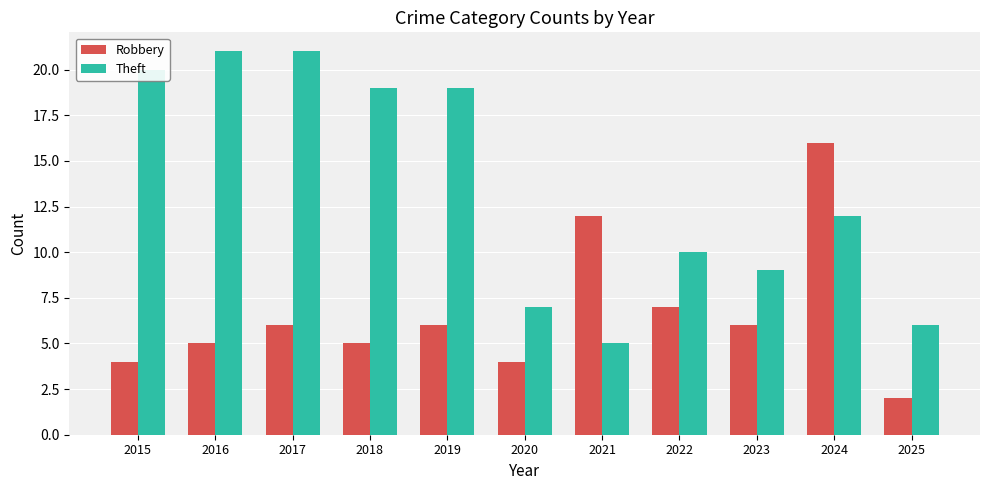

Reading left to right, extract all data points from this chart.

Robbery: 4	5	6	5	6	4	12	7	6	16	2
Theft: 20	21	21	19	19	7	5	10	9	12	6